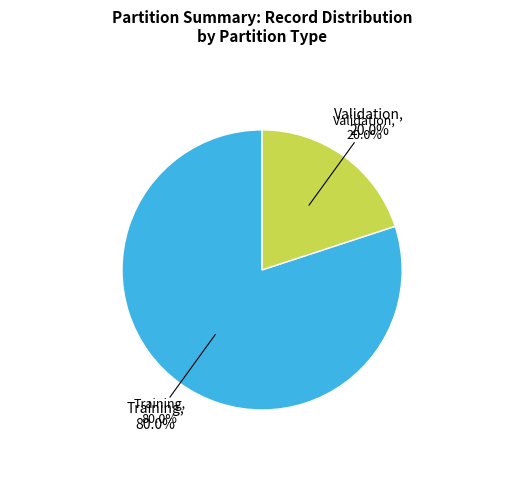

Does any single category account for the majority?

Yes